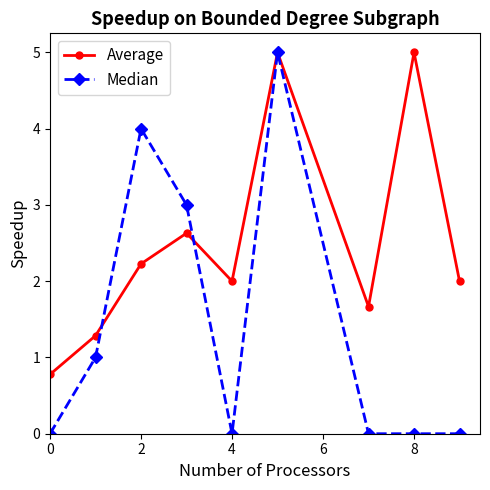

What is the lowest value of the Average series?

0.8